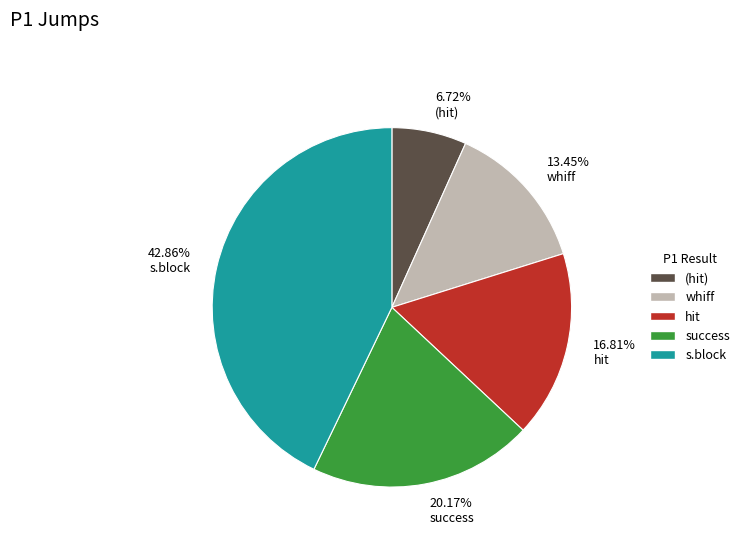

Does any single category account for the majority?

No